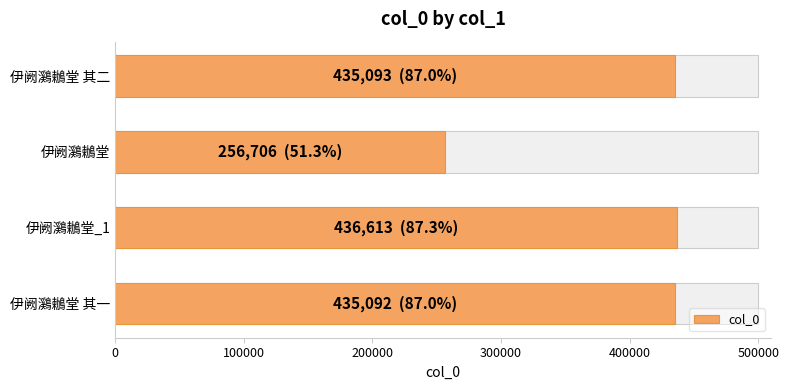

Reading left to right, what are all the values shown in this chart?

435093	256706	436613	435092